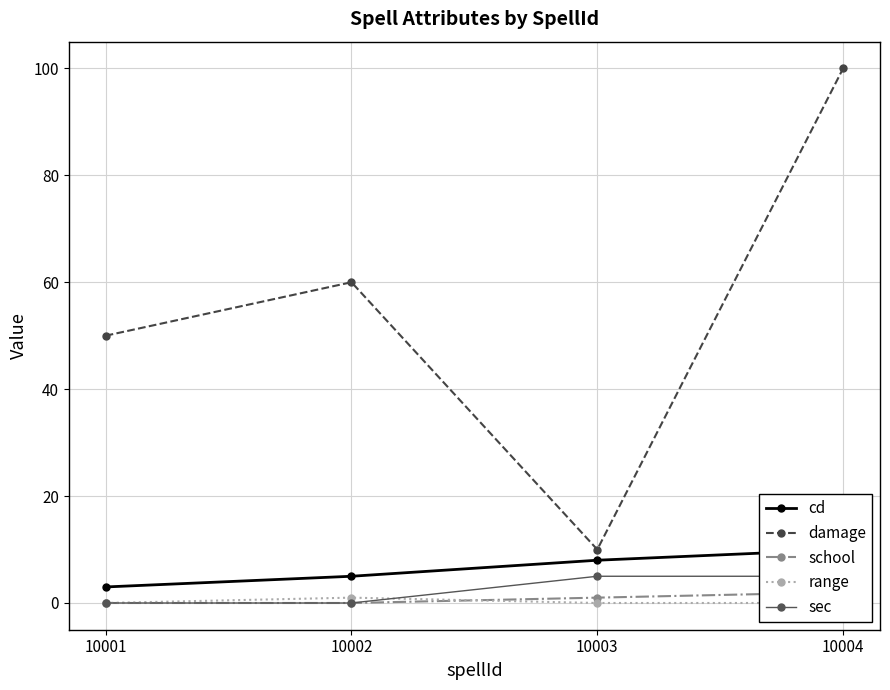

What are all the series names shown in the legend?

cd, damage, school, range, sec